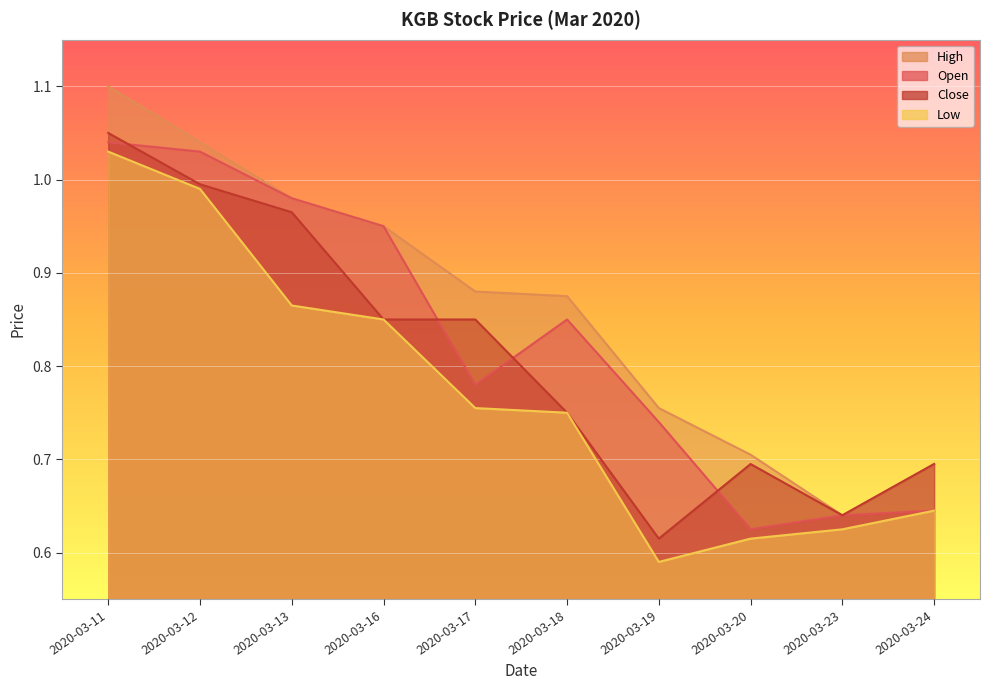

How many categories are shown in the chart?

10